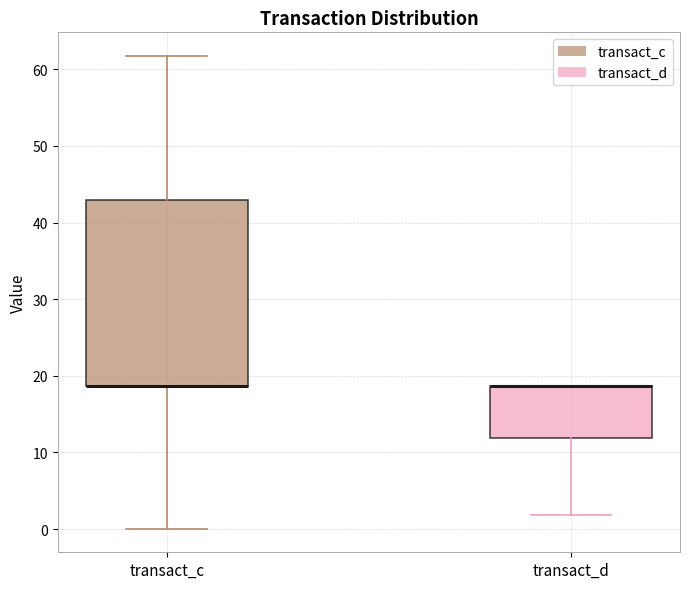

Comparing the boxes themselves (not the whiskers), which one is the tallest?

transact_c